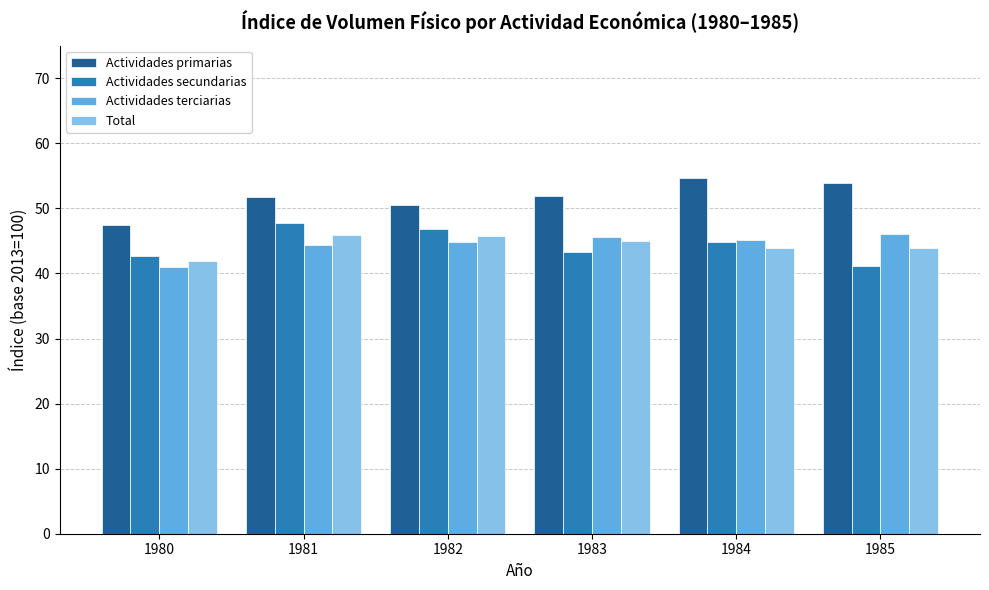

Which category has the lowest value in the Actividades terciarias series?

1980